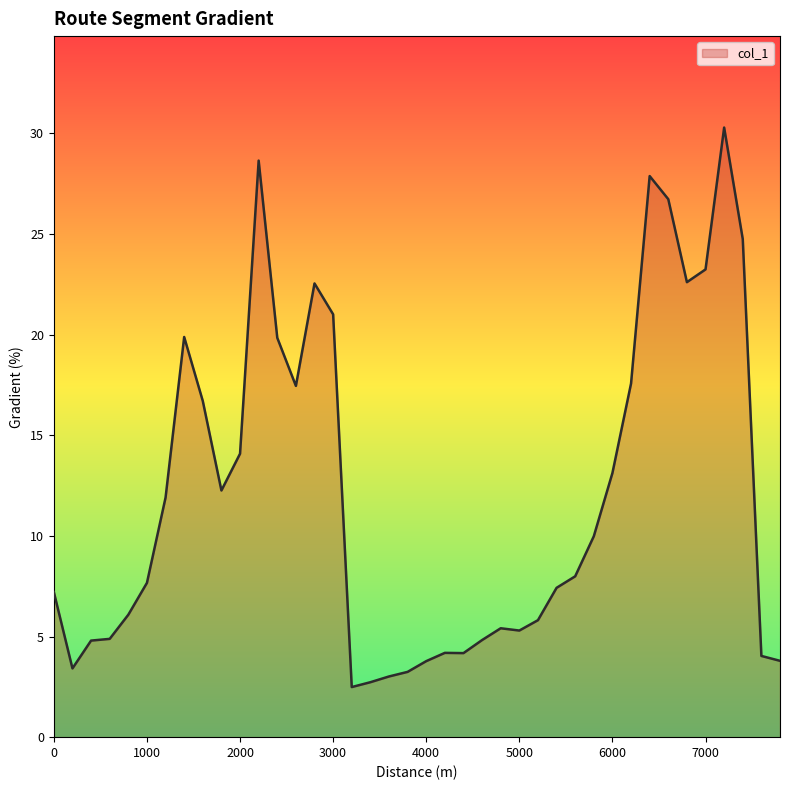

What is the minimum value shown in the chart?

2.5